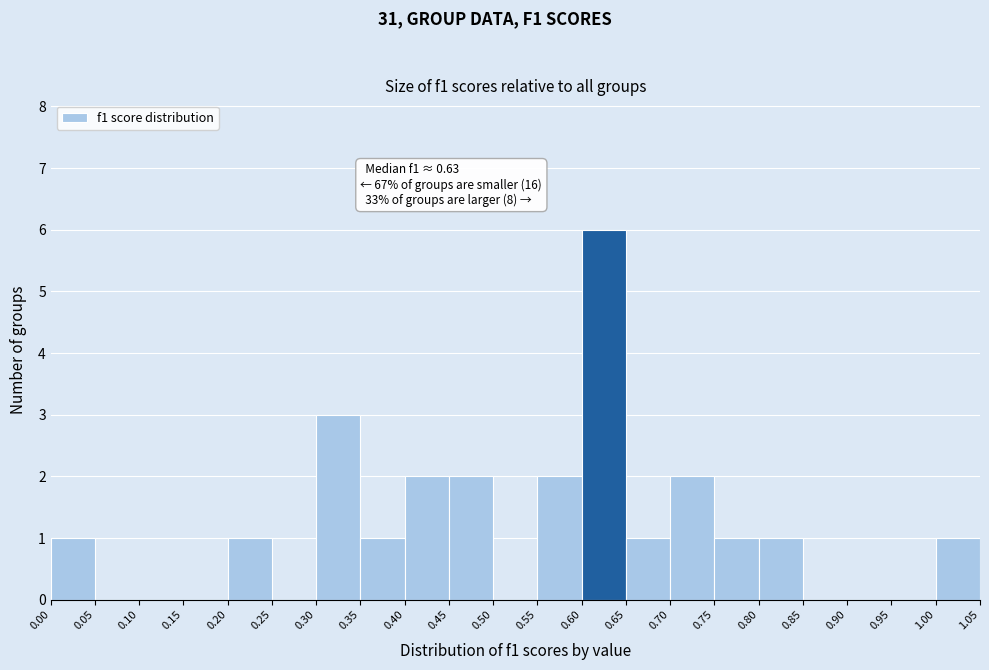

Which range on the x-axis has the tallest bar?

0.60 to 0.65